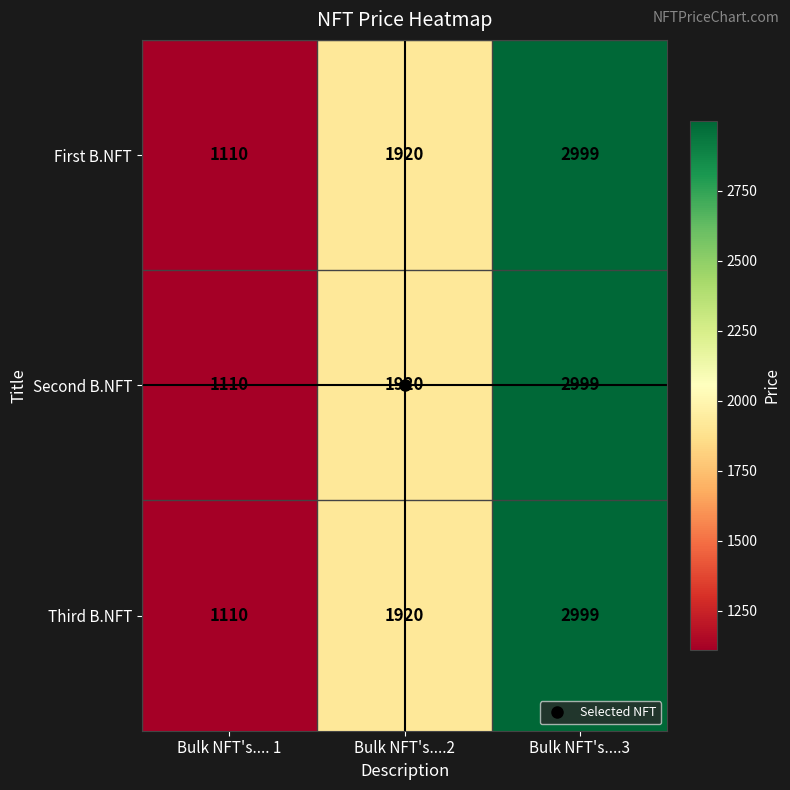

True or false: Third B.NFT has a value of 3177 at Bulk NFT's....2.

False